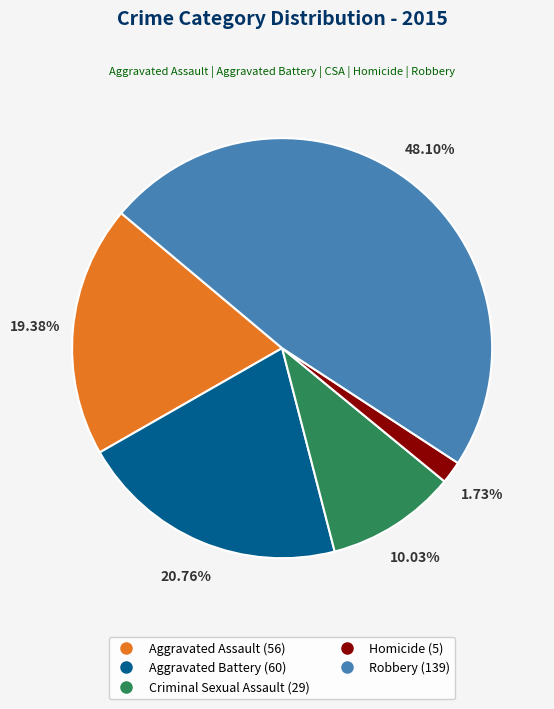

Which category has the biggest portion of the pie?

Robbery